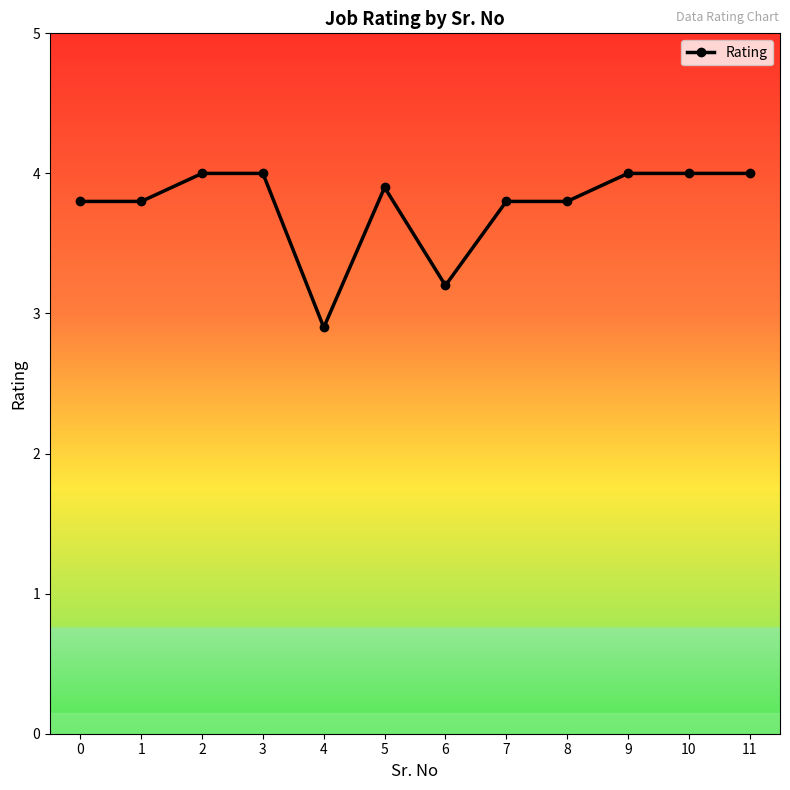

What is the difference between the maximum and second lowest values?

0.8